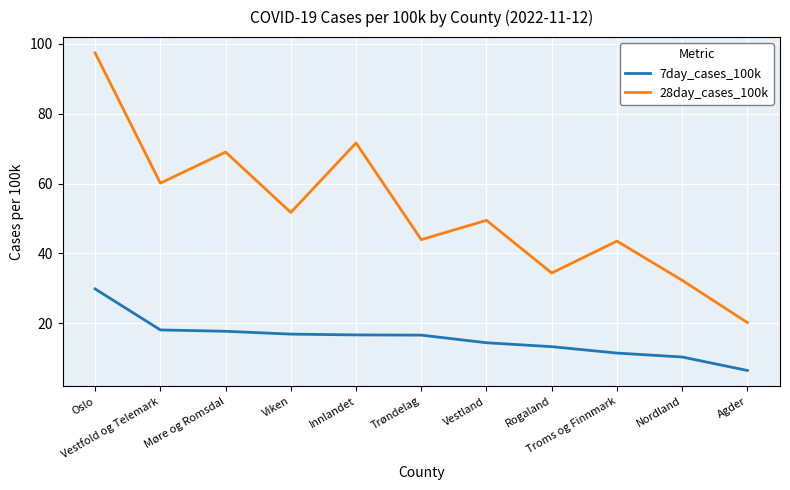

True or false: 7day_cases_100k and 28day_cases_100k intersect in this chart.

False